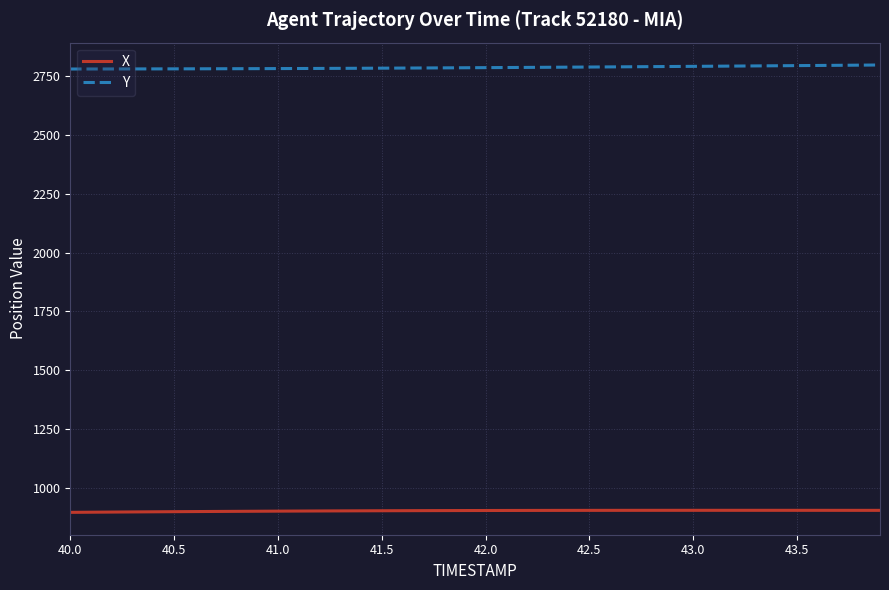

List the series in order of their overall mean, lowest first.

X, Y